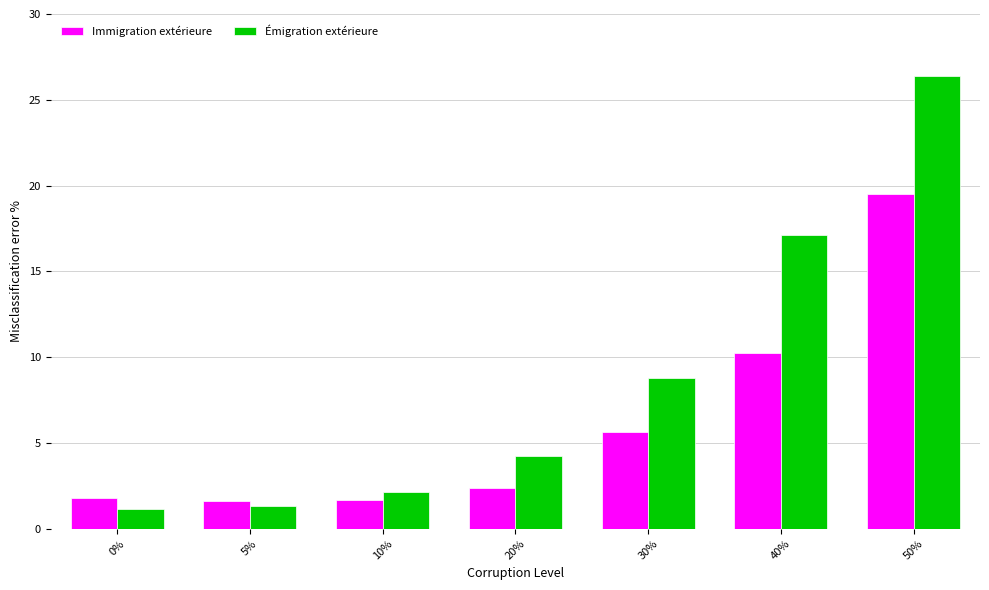

Which series has the largest total across all categories?

Émigration extérieure